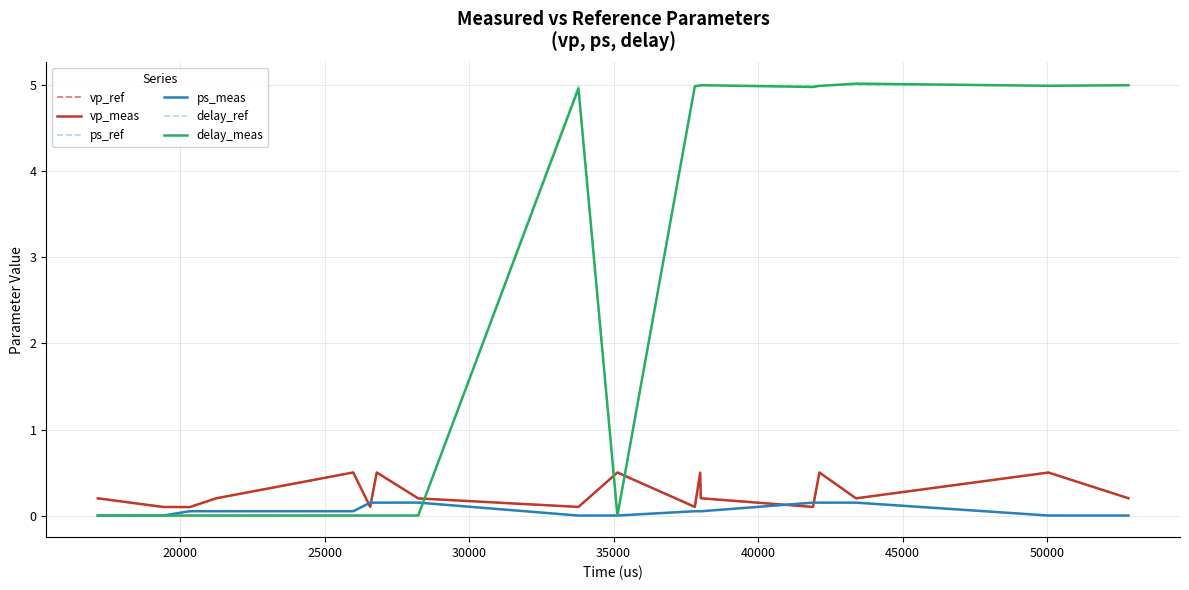

True or false: delay_meas and vp_meas cross at least once.

True